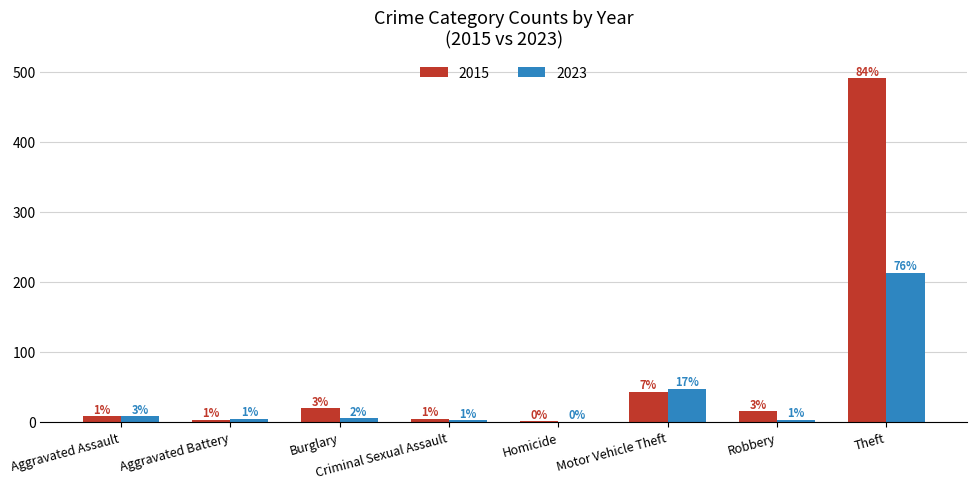

What is the spread (max minus min) of values at Aggravated Assault?

0